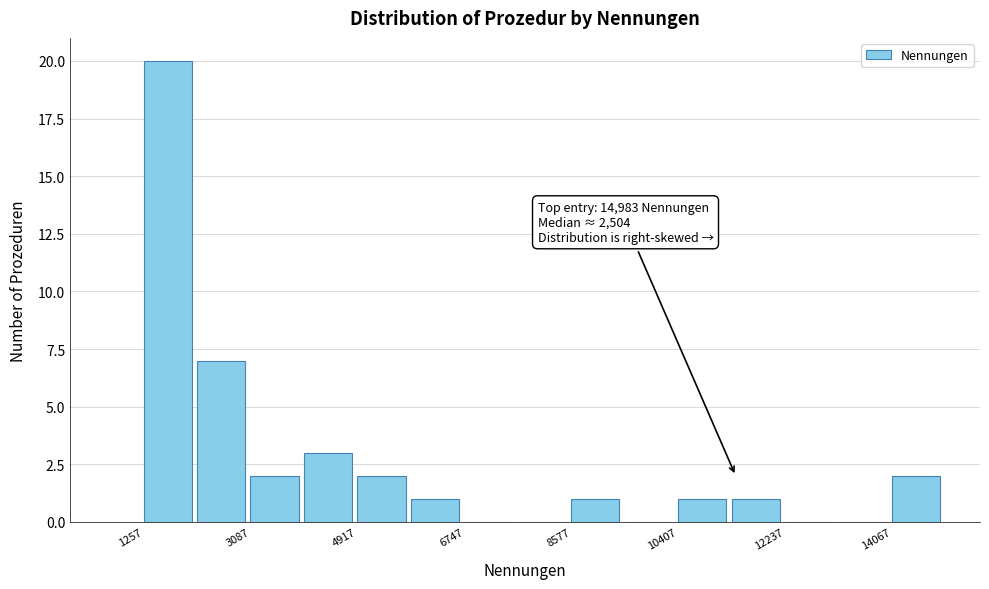

Over which range of the x-axis is the bar tallest?

1200 to 2200